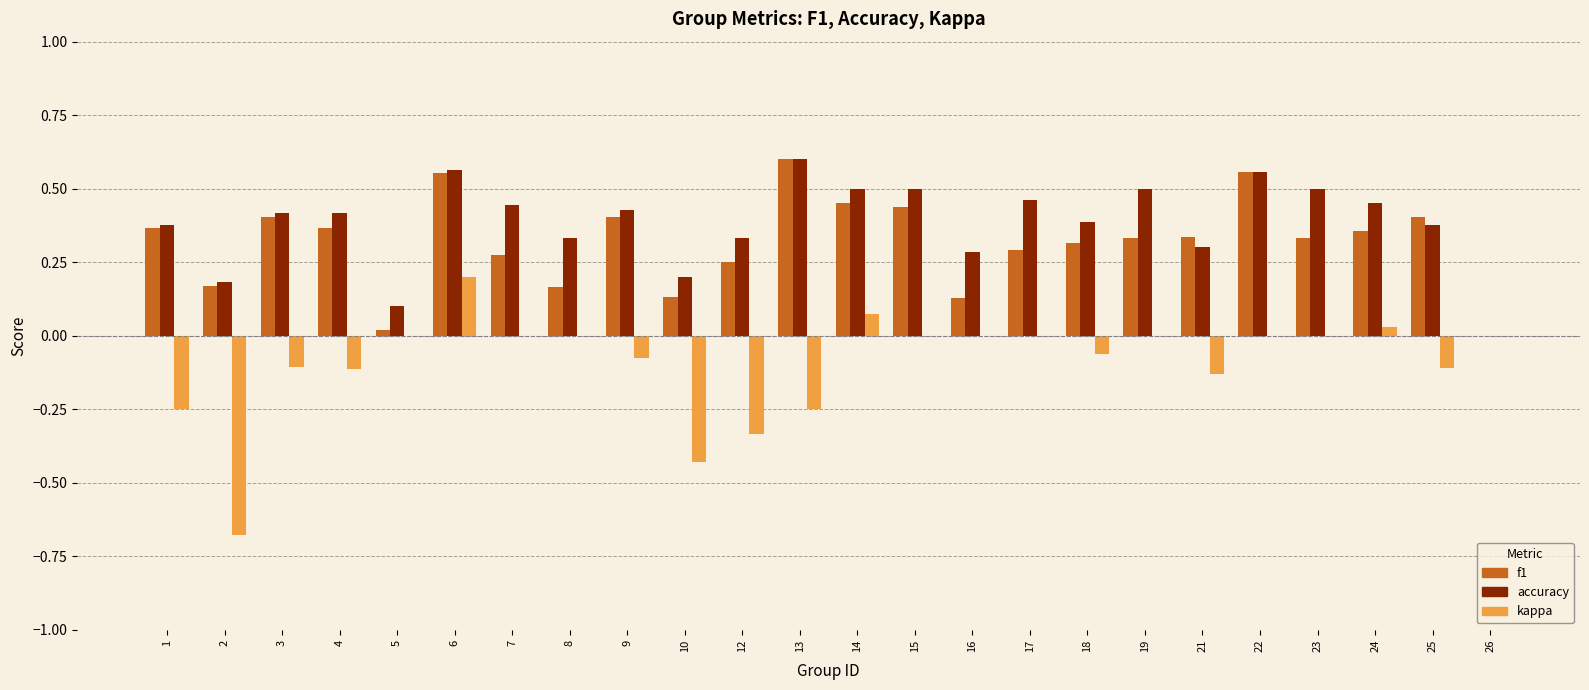

Which category has the highest value in the kappa series?

6